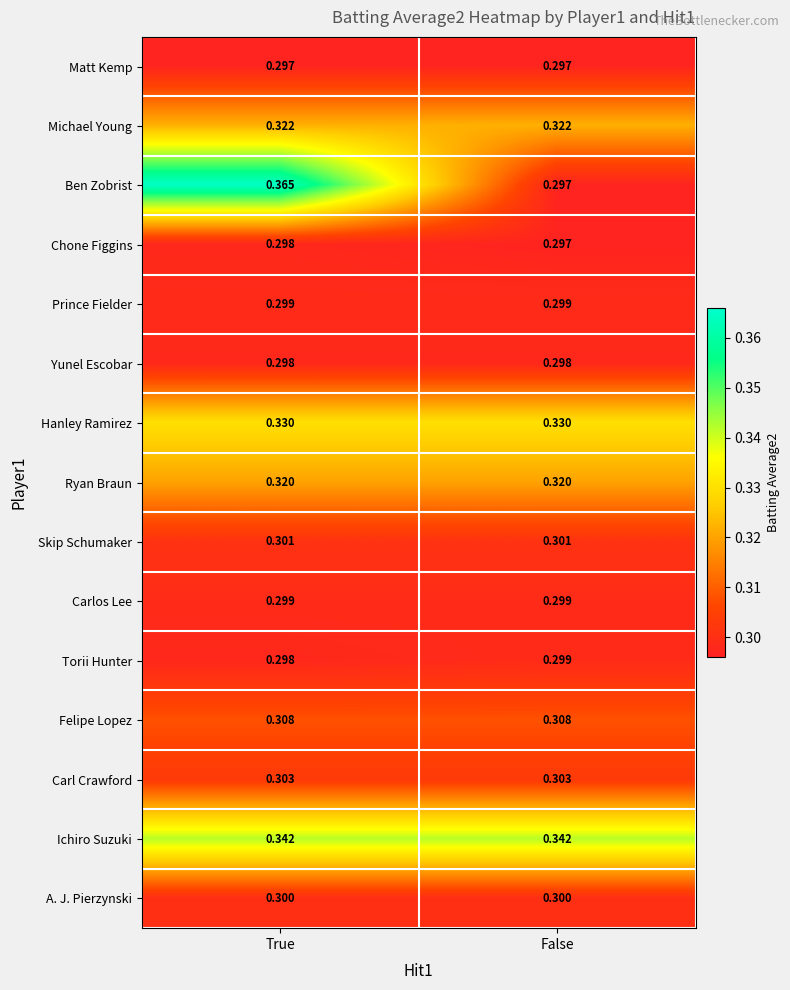

Which category has the highest value across all series?

True